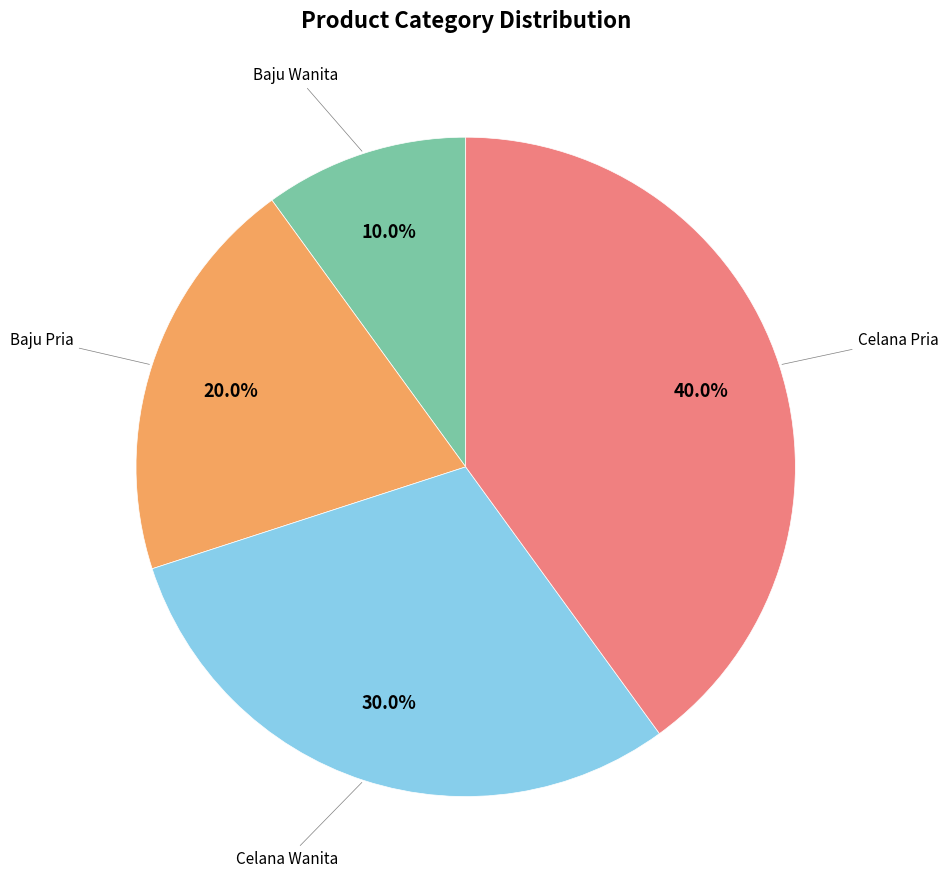

To the nearest percent, what is the average slice percentage?

25%